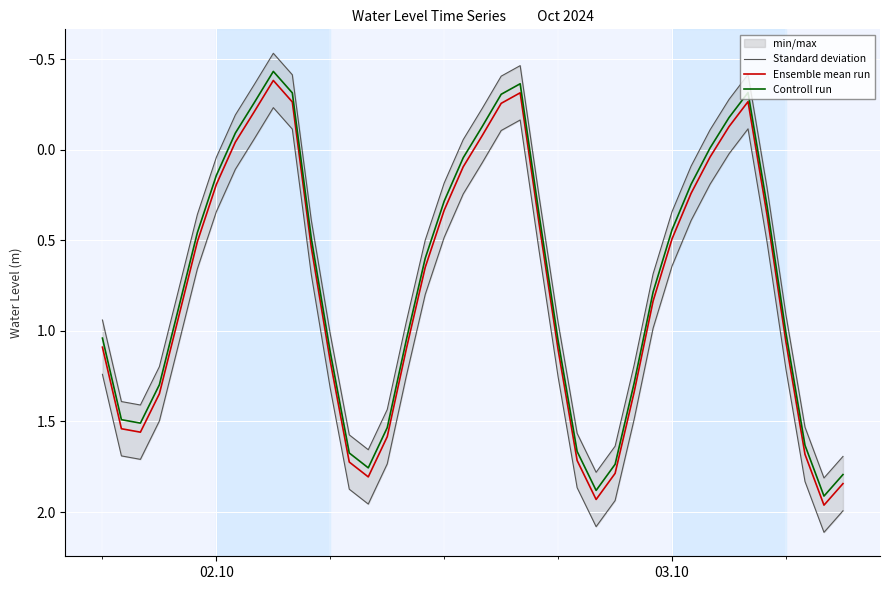

What is the minimum value shown in the chart?

-0.4